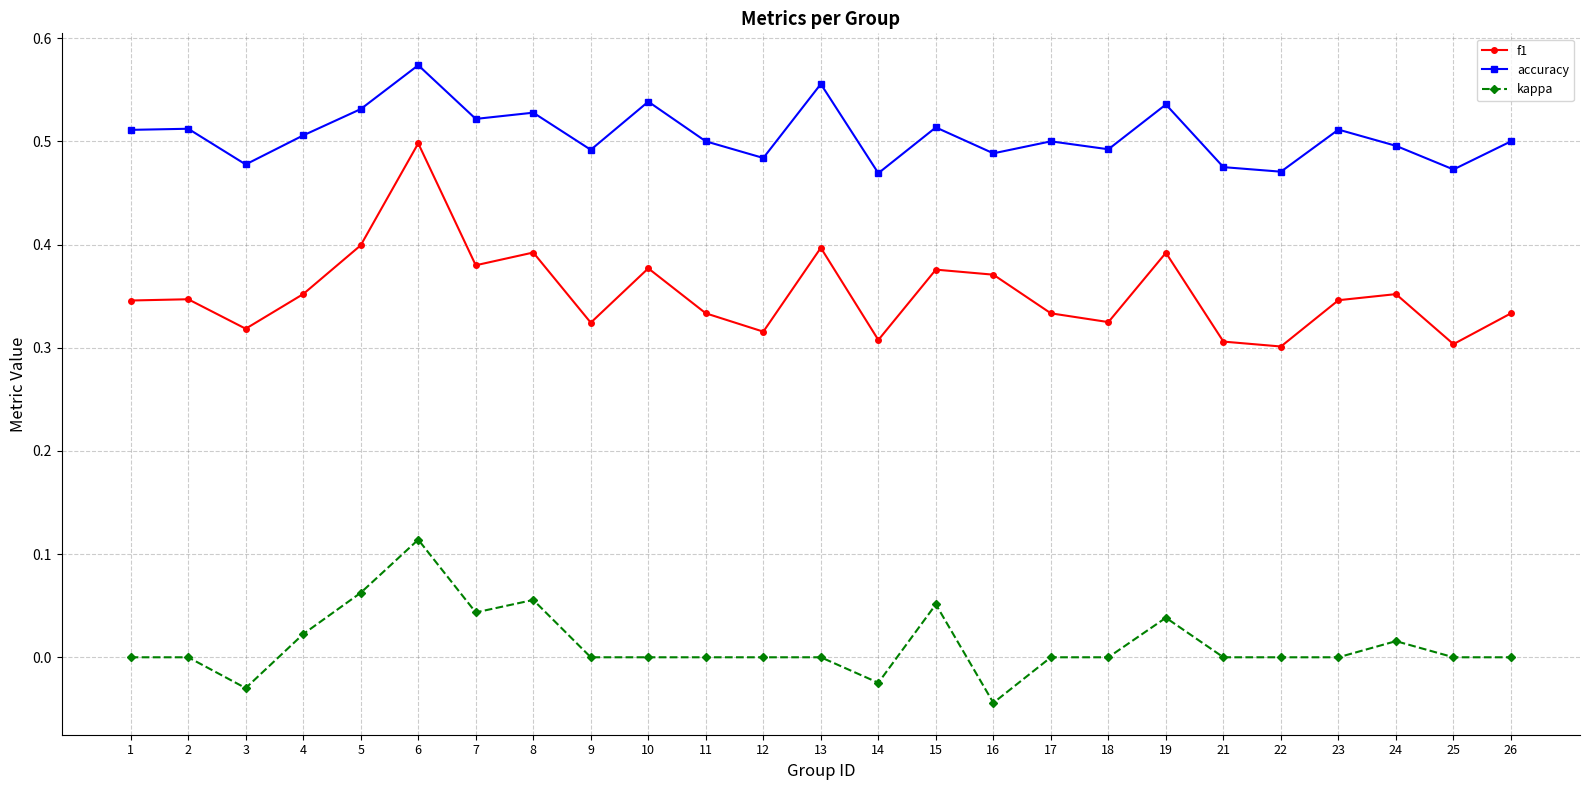

At which label does f1 reach its peak?

6